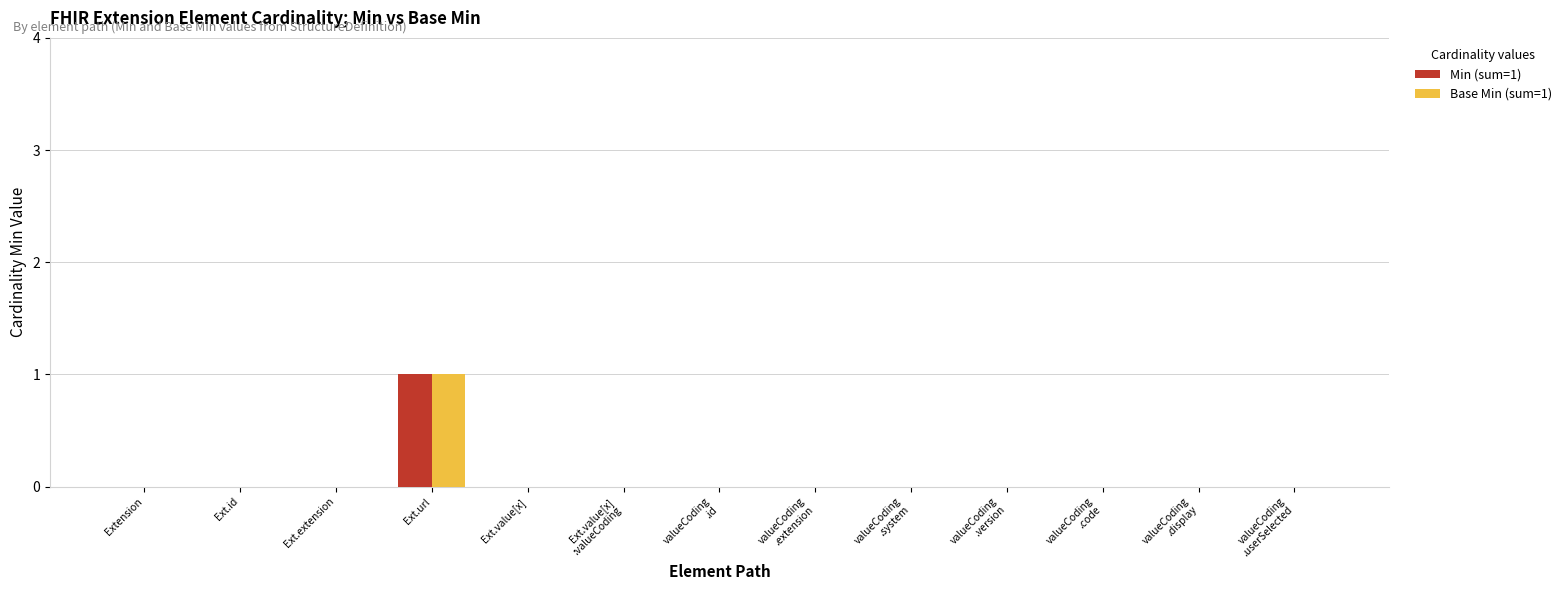

Which category has the highest value across all series?

Ext.url